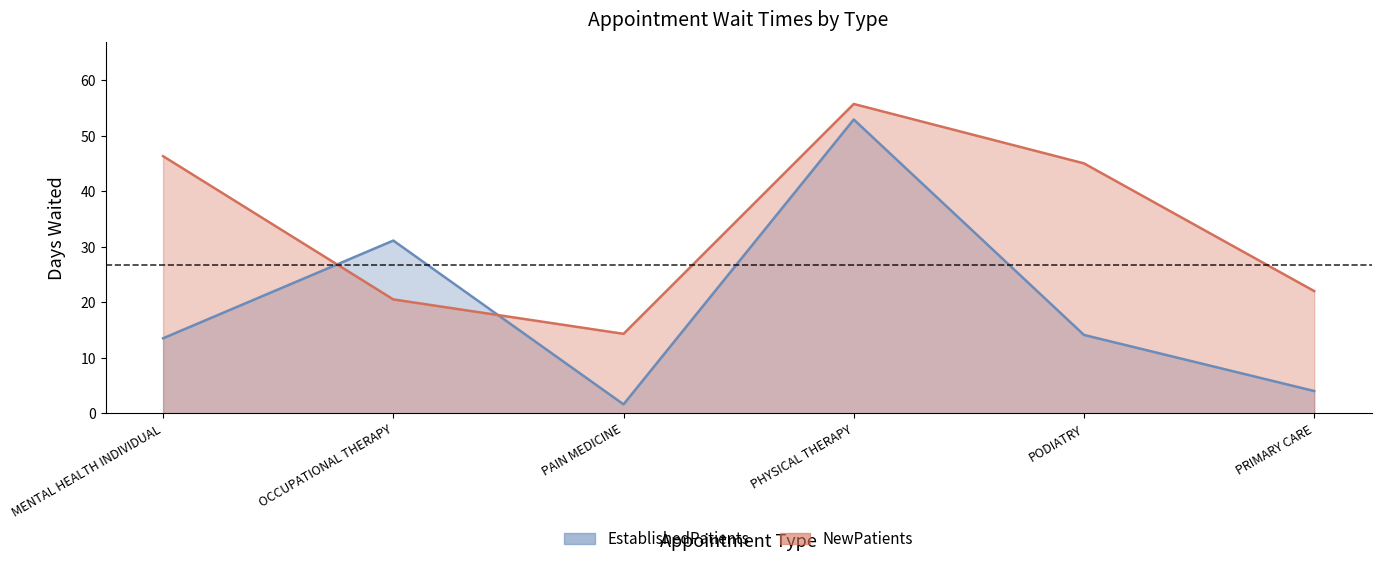

What is the maximum value shown in the chart?

55.7